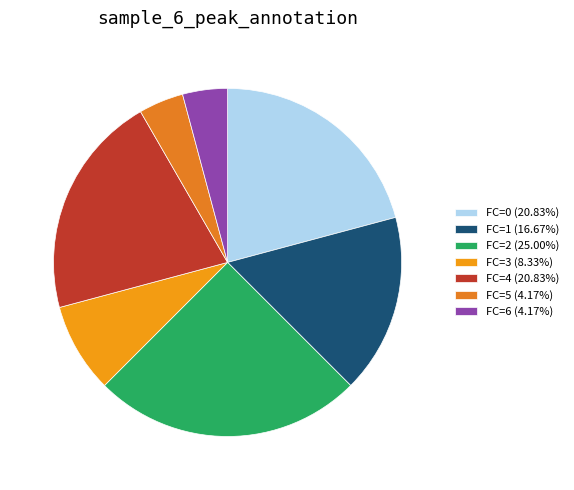

To the nearest percent, what is the difference between the FC=2 and FC=5 slice percentages?

21%